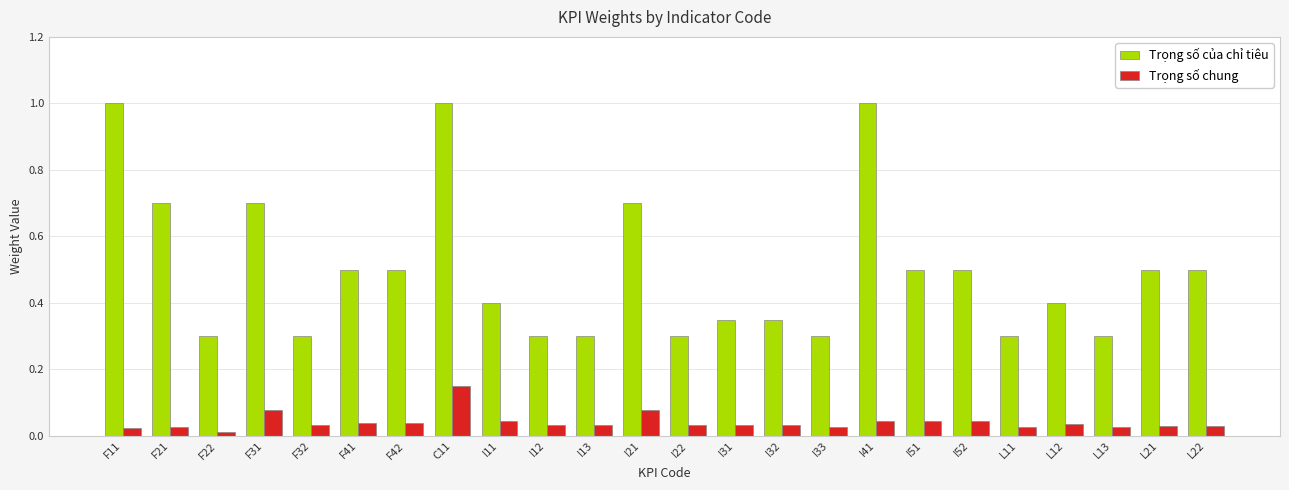

What is the value of the Trọng số của chỉ tiêu bar at the 12th from the left?

0.7